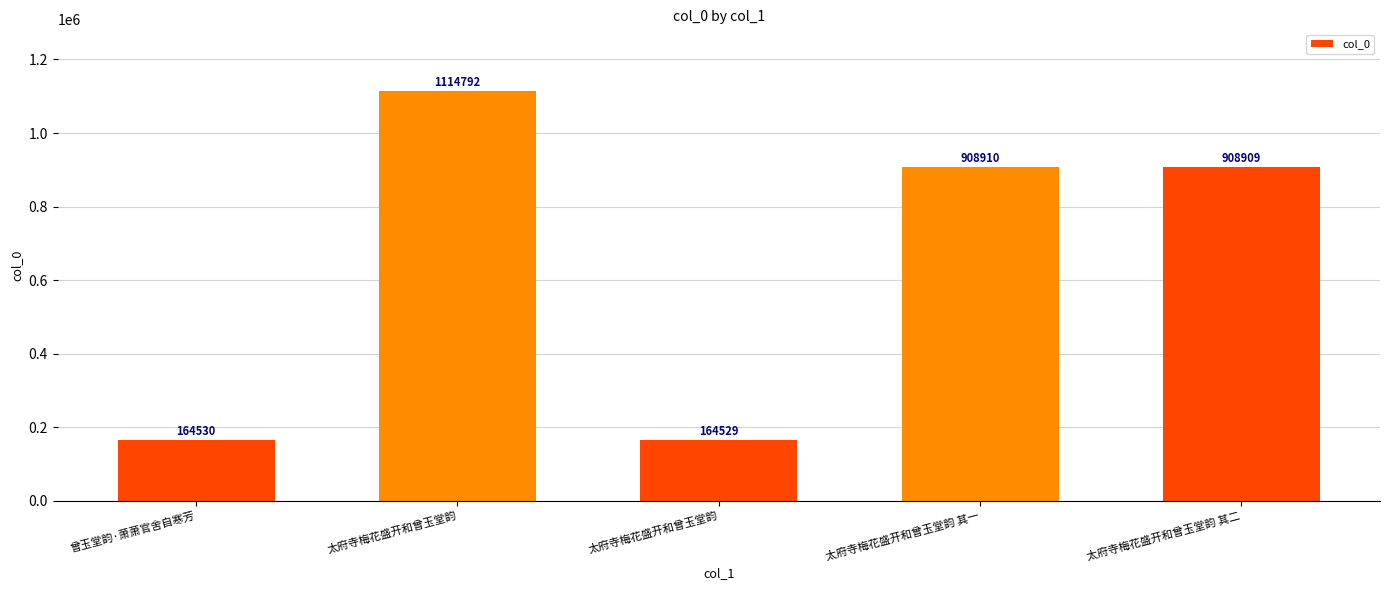

Where is the data nearest to the value 639660?

太府寺梅花盛开和曾玉堂韵 其二